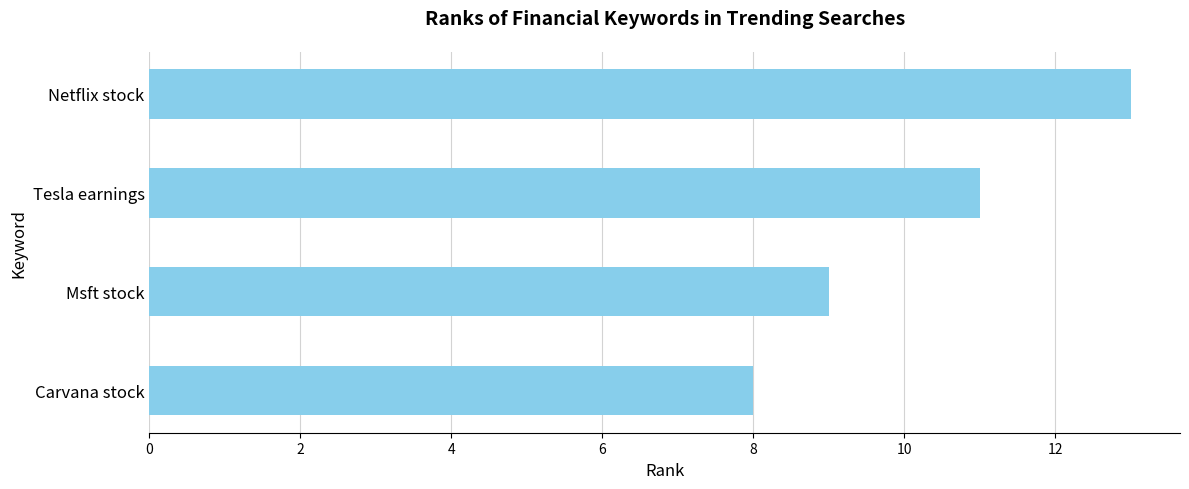

What is the ratio of the value at Tesla earnings to the value at Netflix stock?

0.8